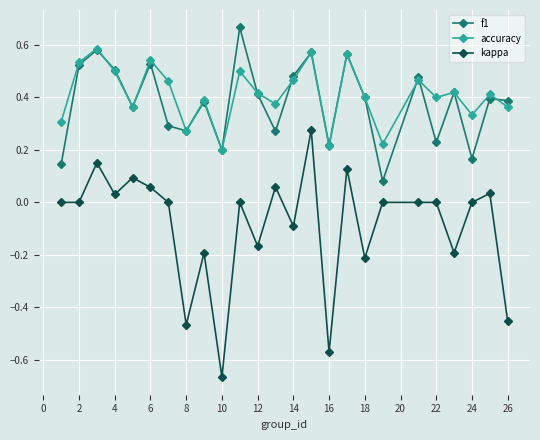

Does the chart display data point markers on the line(s)?

Yes